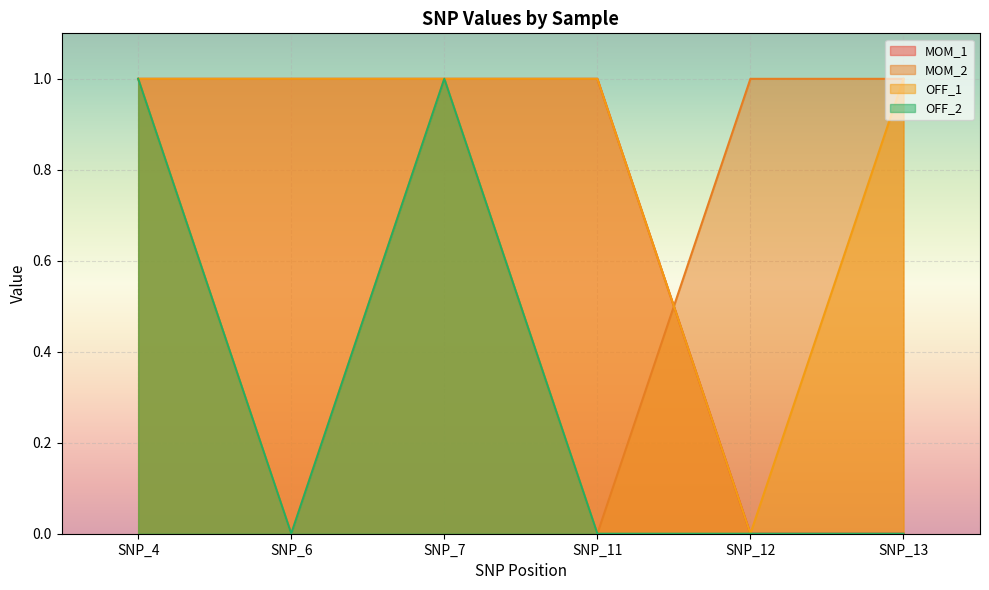

Is it true that OFF_2 equals 2 at SNP_4?

False